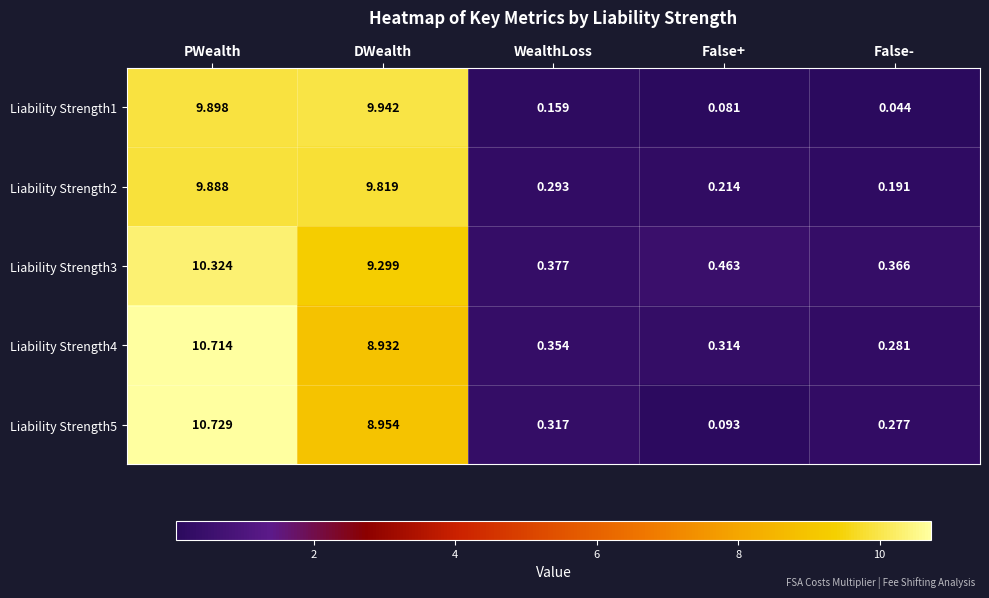

At which category does the chart reach its peak across all series?

PWealth